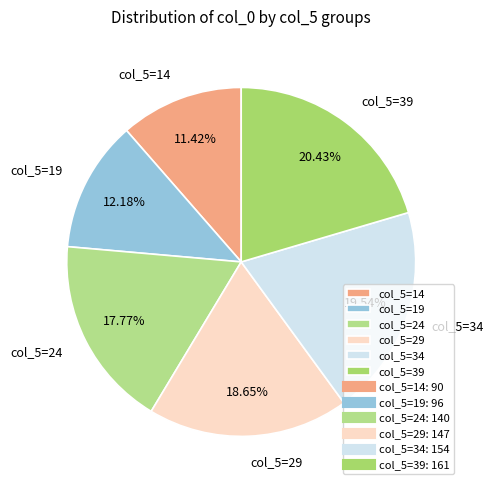

To the nearest percent, what is the average slice percentage?

17%